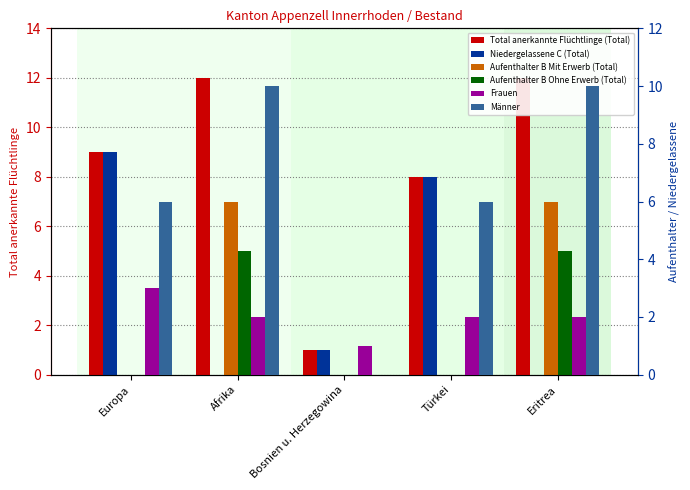

The Aufenthalter B Mit Erwerb (Total) series shows 0 at Bosnien u. Herzegowina. True or false?

True